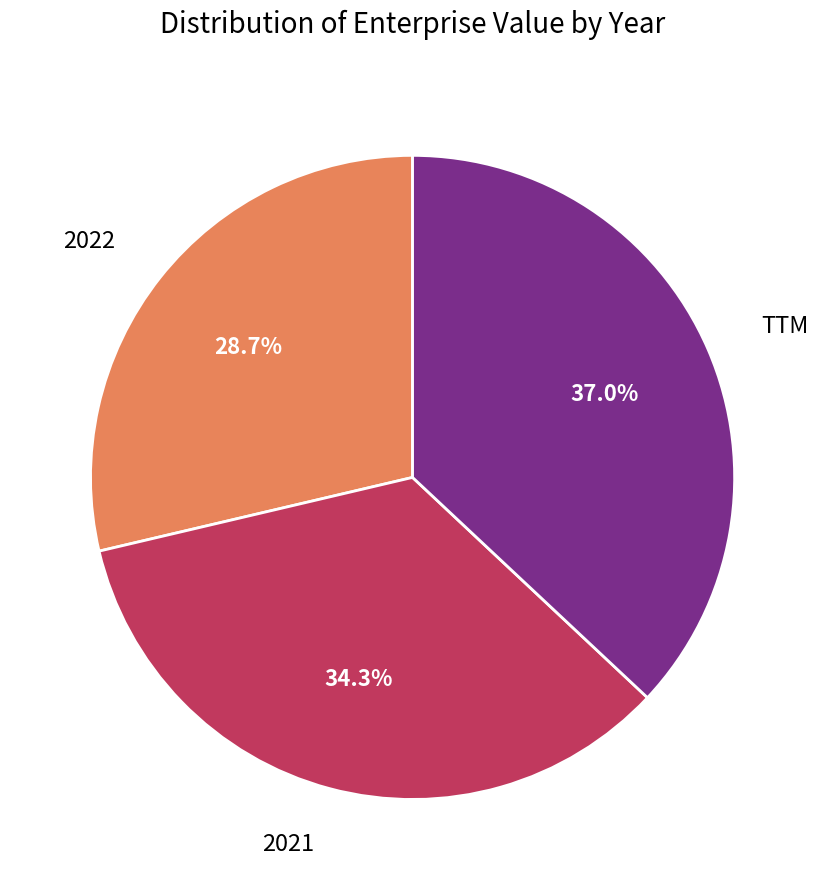

Does any single category account for the majority?

No